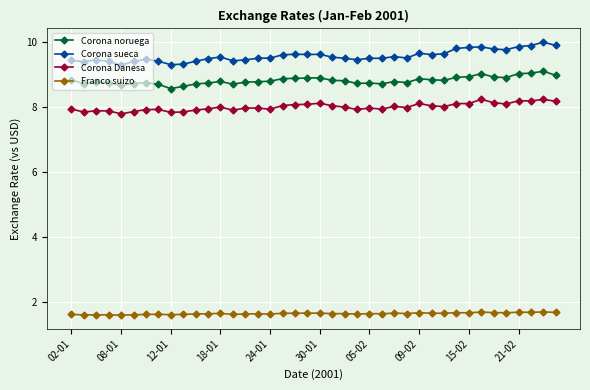

True or false: Corona Danesa and Corona noruega cross at least once.

False